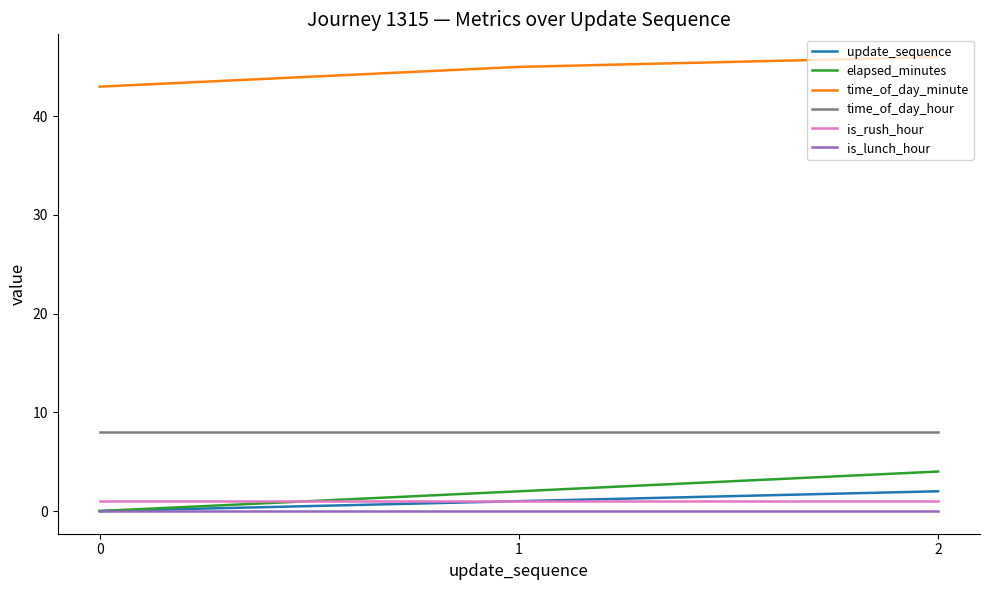

Reading left to right, what are all the values shown in this chart?

update_sequence: 0=0	1=1	2=2
elapsed_minutes: 0=0	1=2	2=4
time_of_day_minute: 0=43	1=45	2=46
time_of_day_hour: 0=8	1=8	2=8
is_rush_hour: 0=1	1=1	2=1
is_lunch_hour: 0=0	1=0	2=0